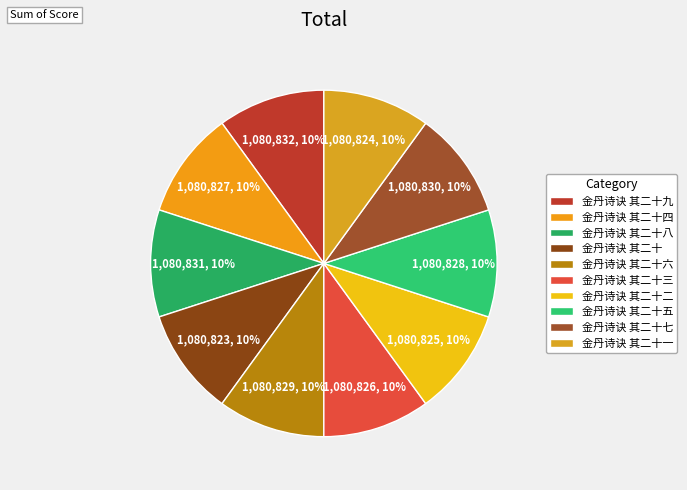

What is the change in value from 金丹诗诀 其二十八 to 金丹诗诀 其二十二?

-6